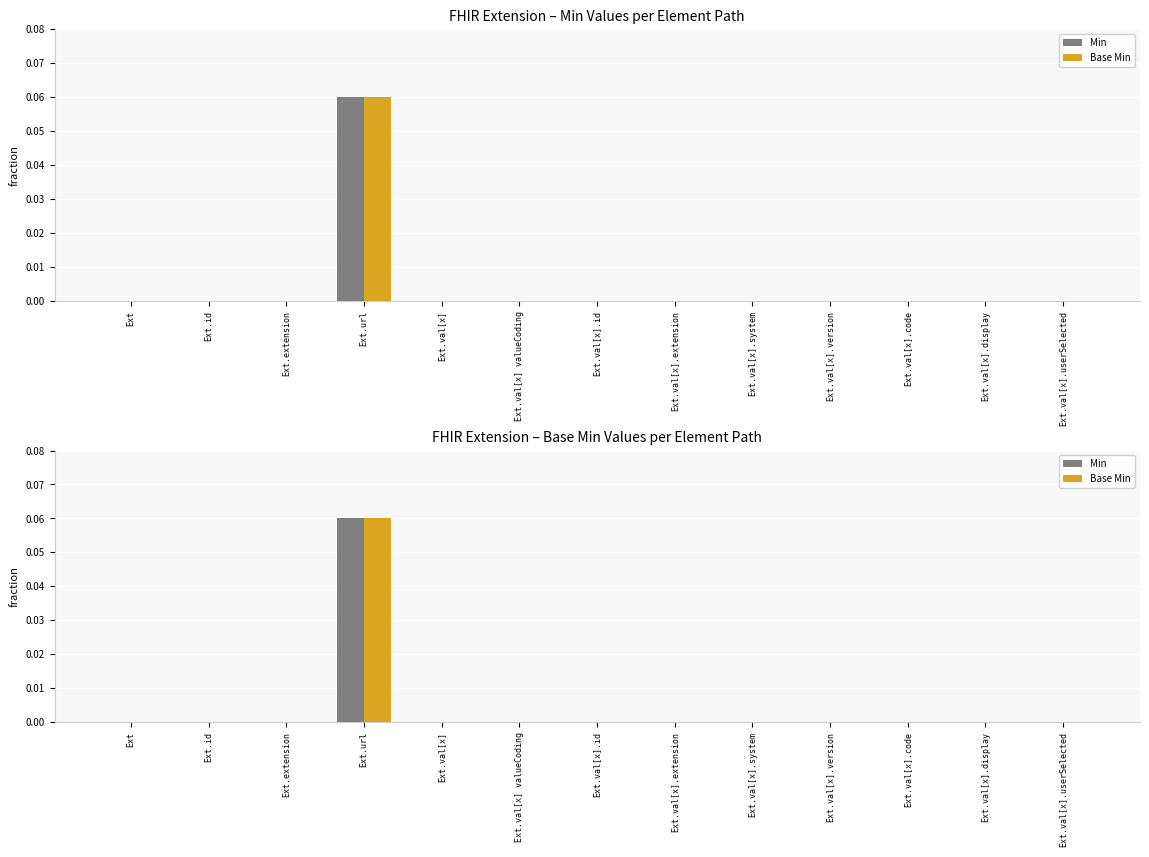

At which category does the chart reach its minimum across all series?

Ext